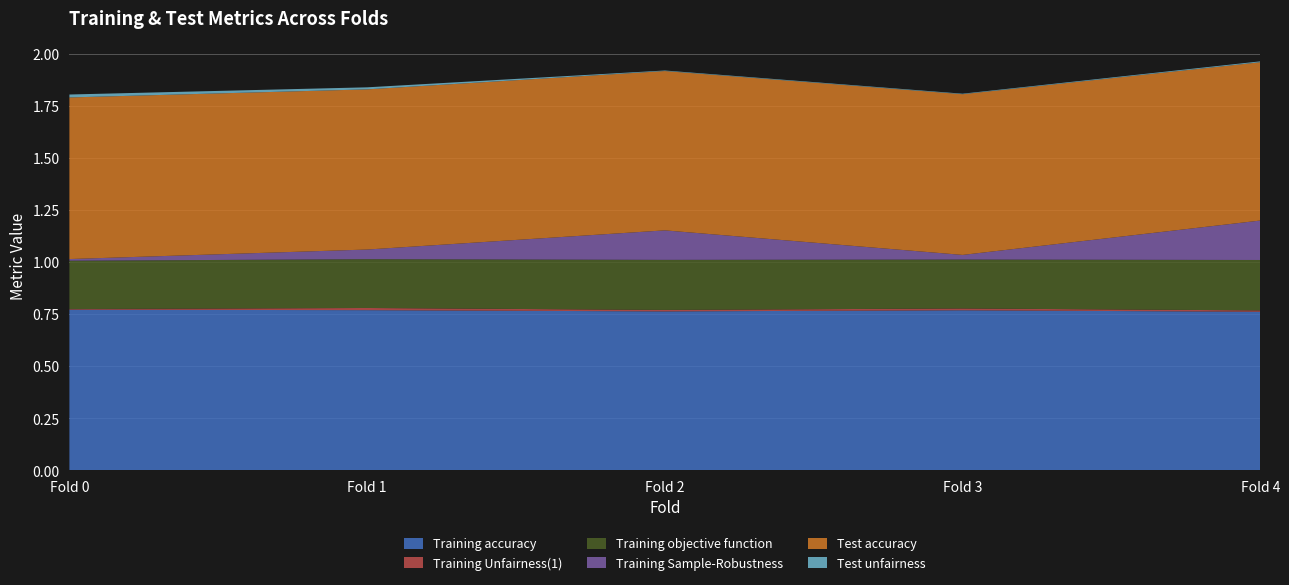

Reading left to right, transcribe all the data shown in this chart.

Training accuracy: 0.8	0.8	0.8	0.8	0.8
Training Unfairness(1): 0.0	0.0	0.0	0.0	0.0
Training objective function: 0.2	0.2	0.2	0.2	0.2
Training Sample-Robustness: 0.0	0.0	0.1	0.0	0.2
Test accuracy: 0.8	0.8	0.8	0.8	0.8
Test unfairness: 0.0	0.0	0.0	0.0	0.0